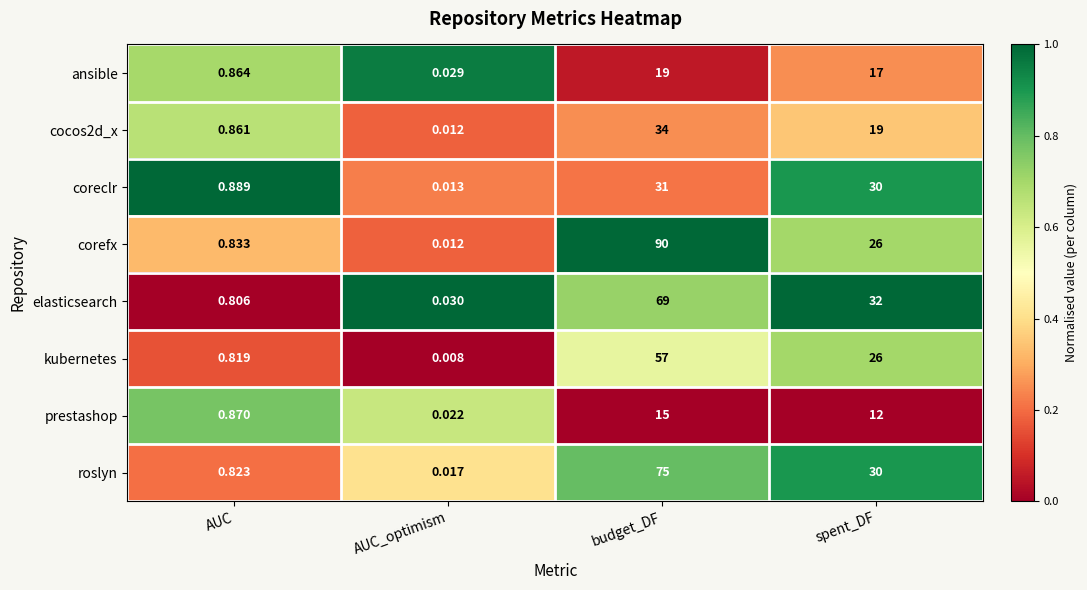

At which category does the chart reach its minimum across all series?

AUC_optimism